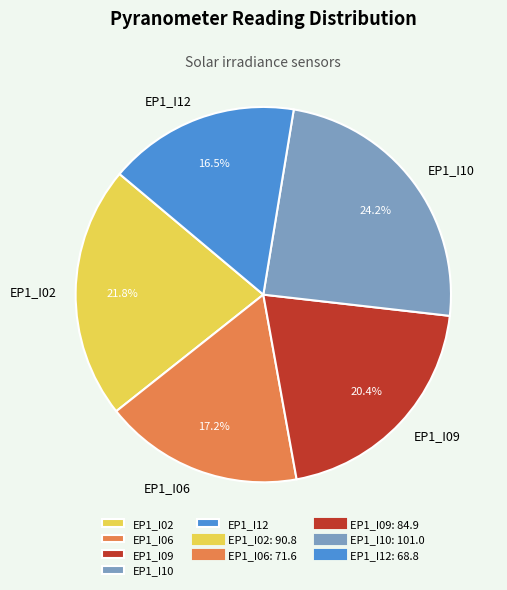

Does EP1_I02 account for over 50% of the chart?

No